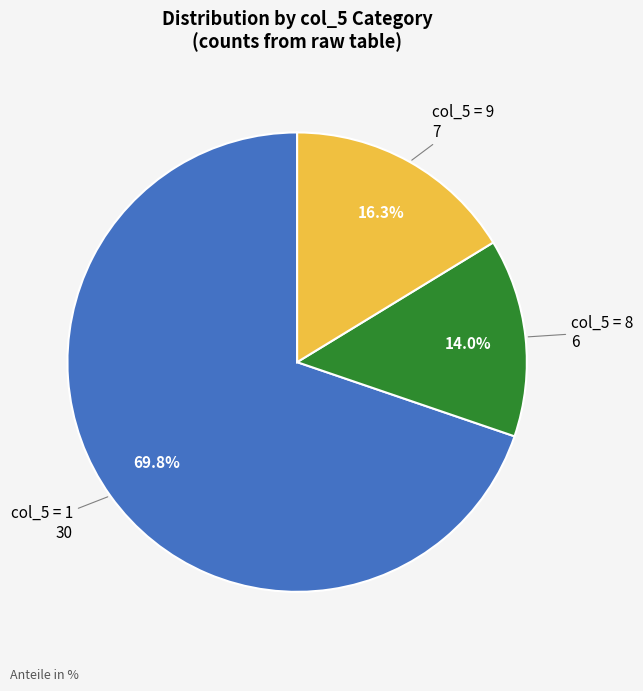

Is there any slice that represents more than half of the pie?

Yes